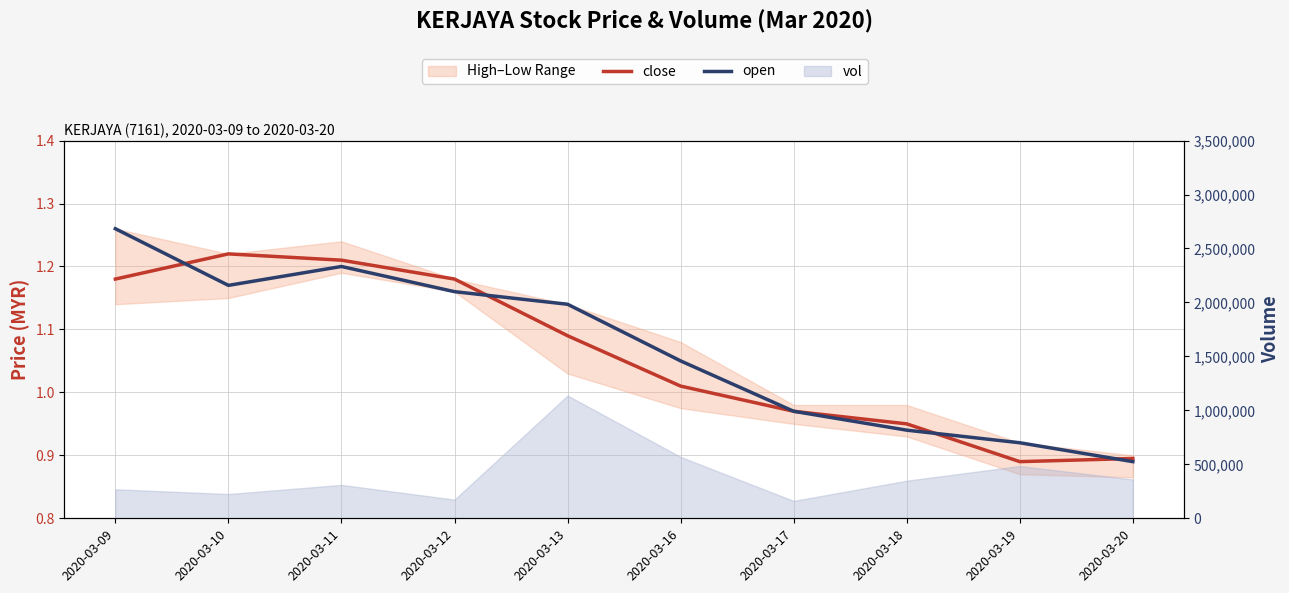

At which label does close reach its minimum?

2020-03-19